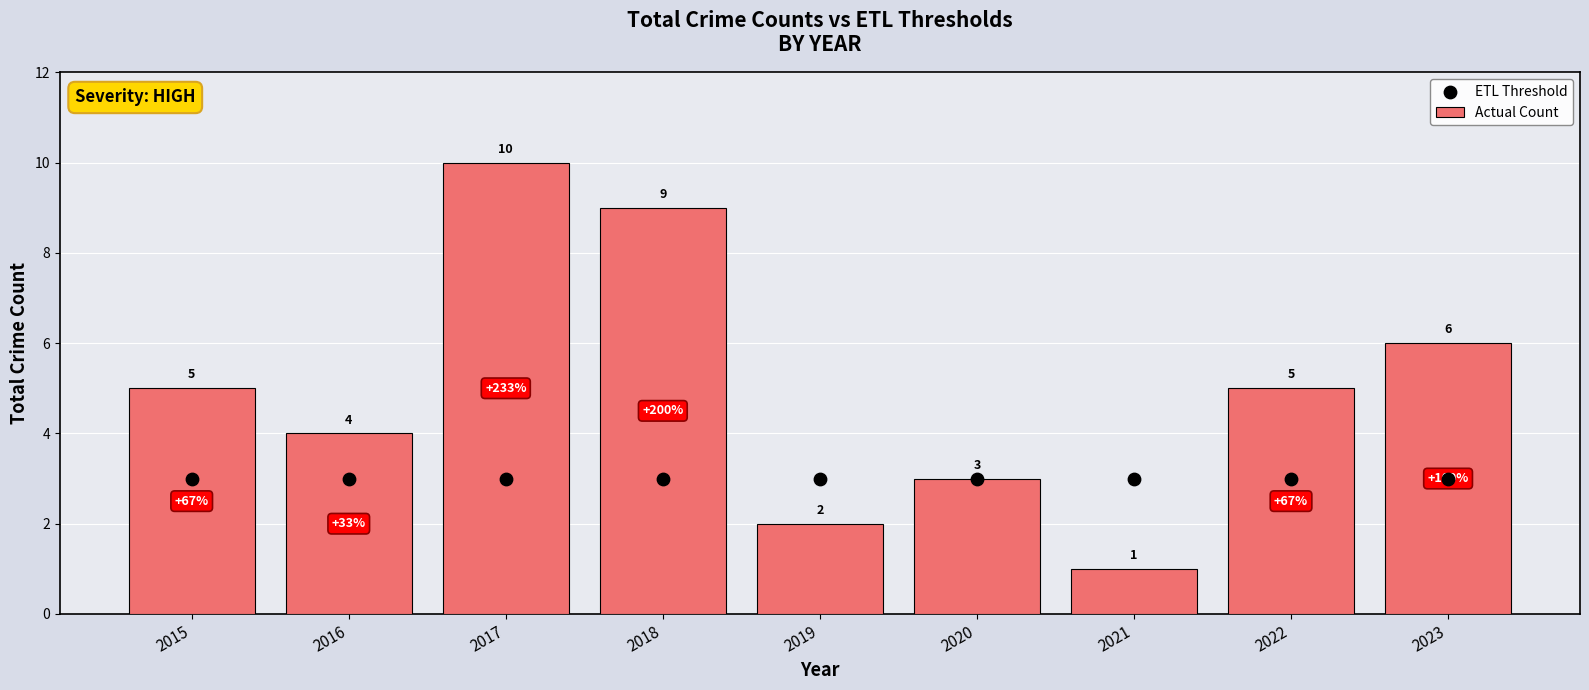

At which category is the sum across all series the highest?

2017